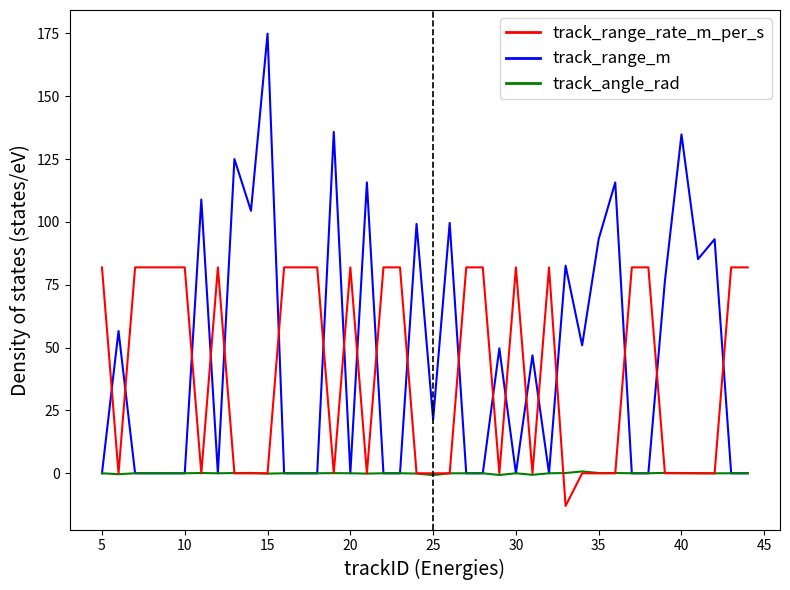

Rank the series by their maximum value, from lowest to highest.

track_angle_rad, track_range_rate_m_per_s, track_range_m